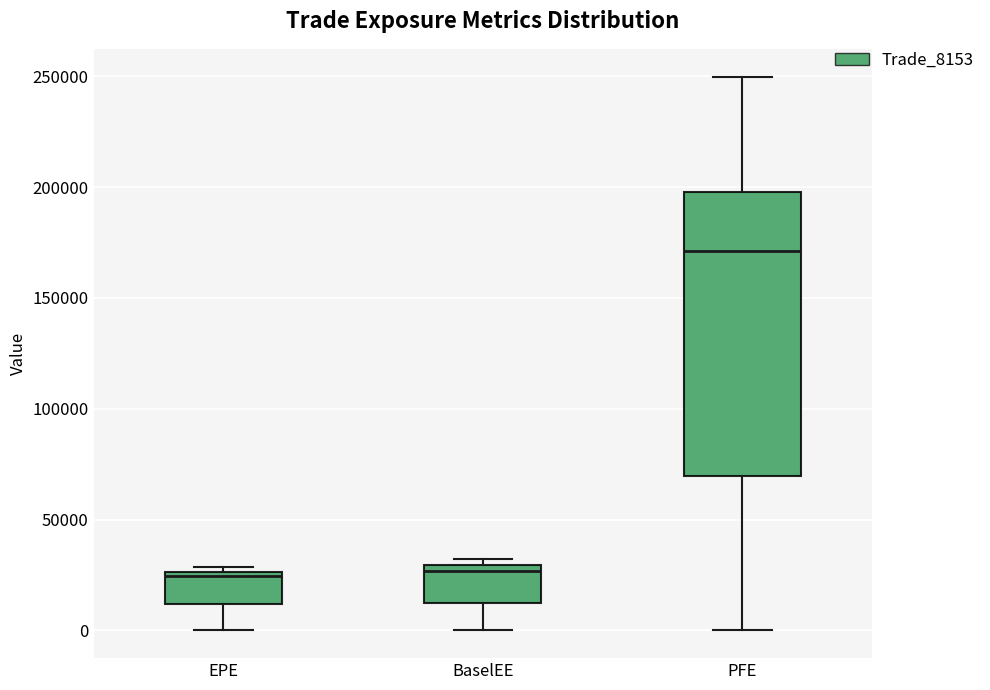

Comparing the boxes themselves (not the whiskers), which one is the tallest?

PFE